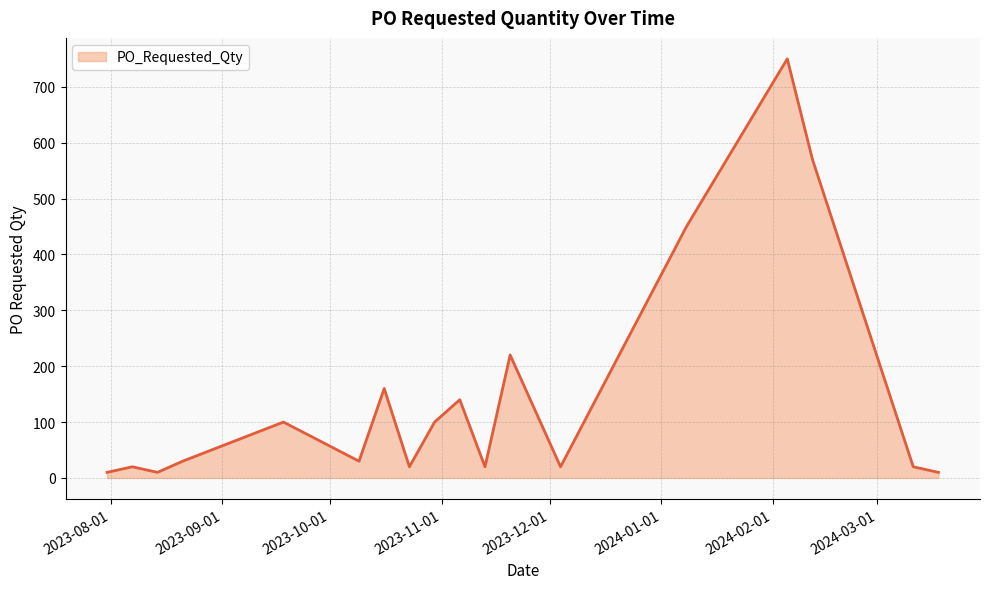

What is the maximum value shown in the chart?

750